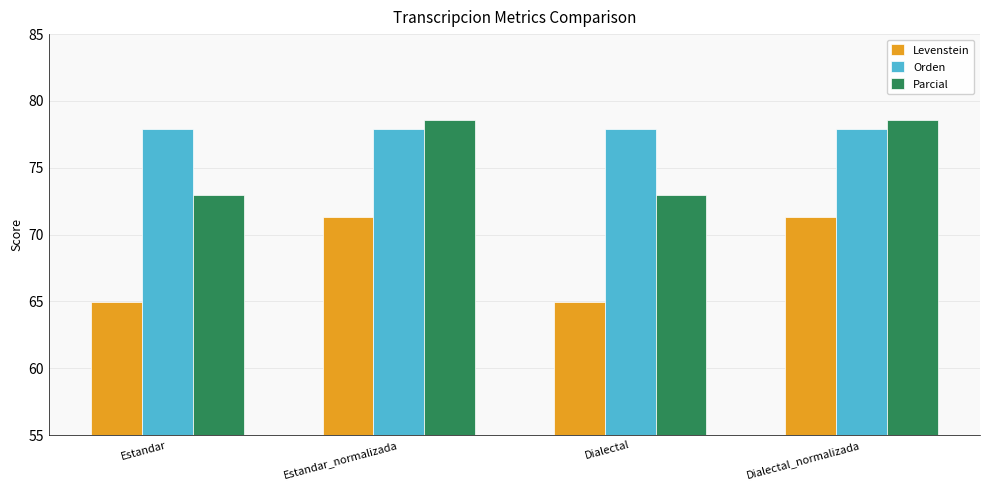

What is the difference between the highest and lowest values at Dialectal?

13.0